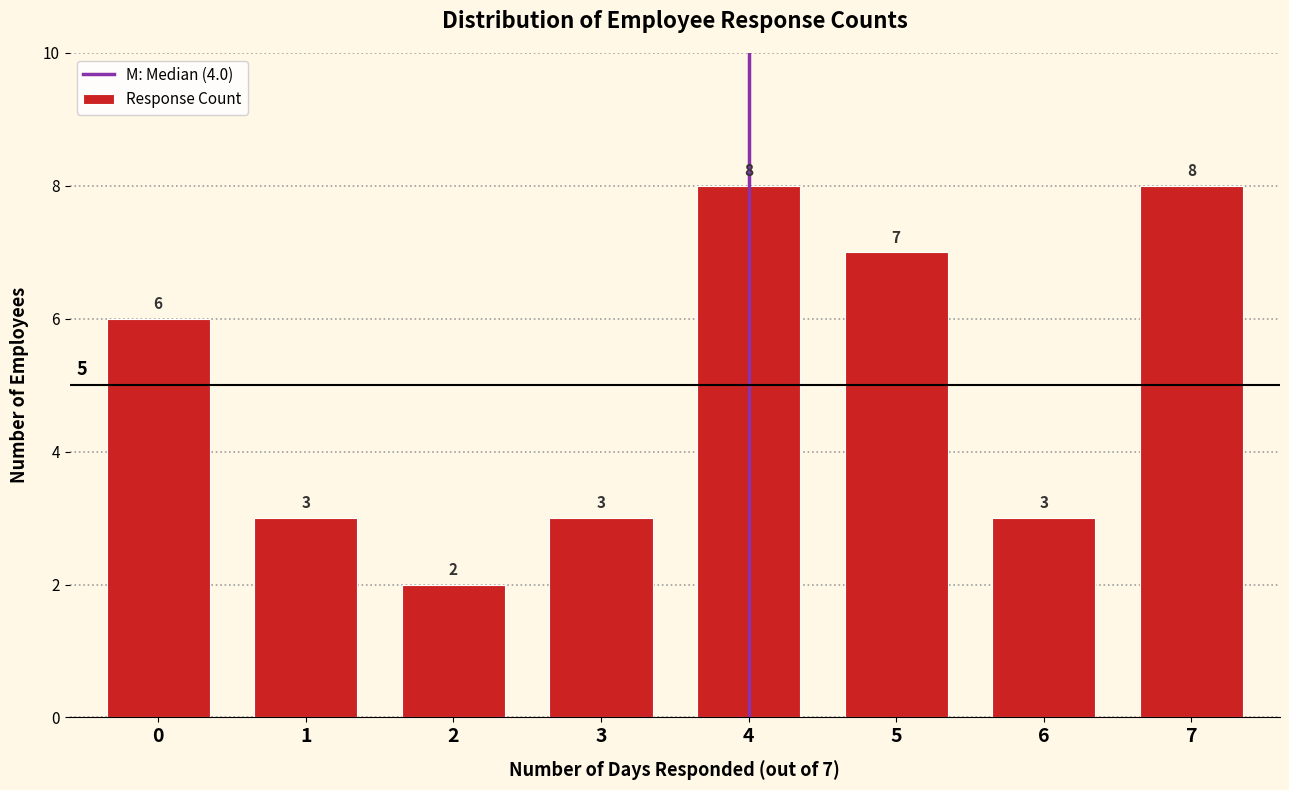

Reading left to right, list all the values displayed in this chart.

0=6	1=3	2=2	3=3	4=8	5=7	6=3	7=8